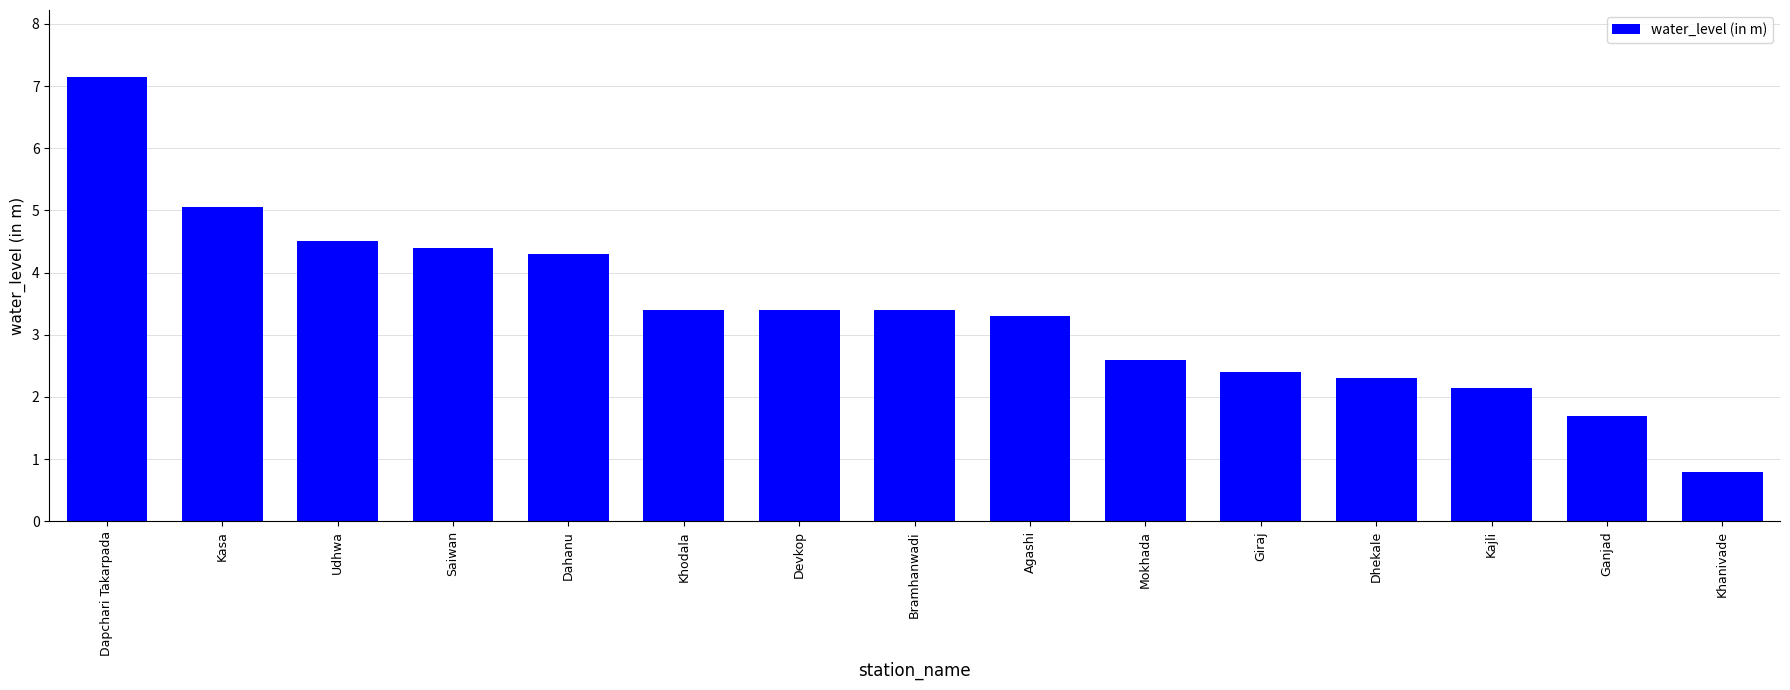

What is the maximum value shown in the chart?

7.2